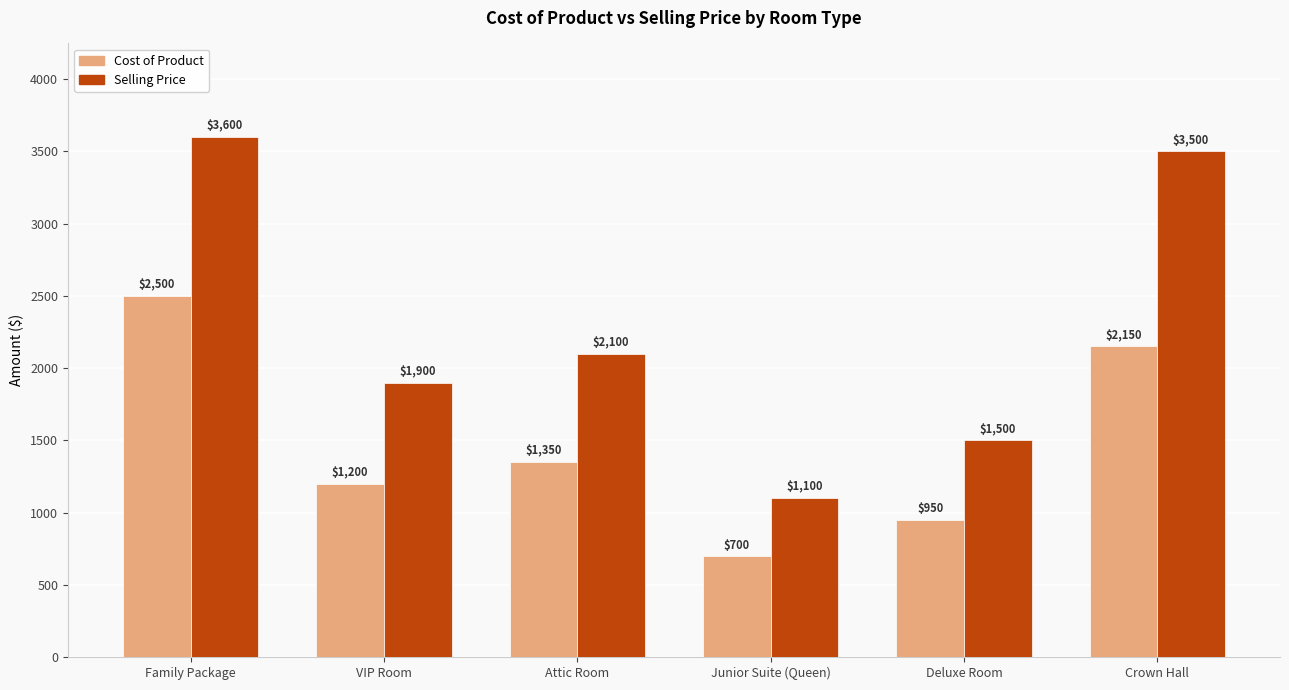

What is the greatest value displayed?

3600